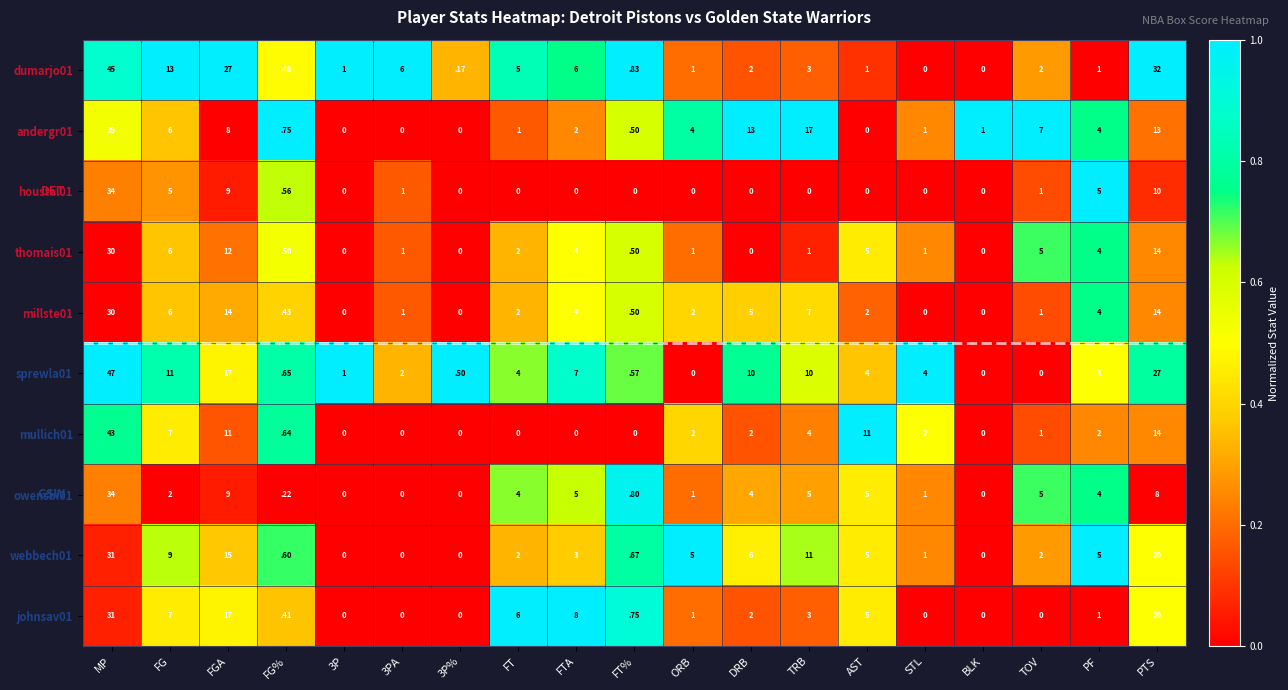

The value of webbech01 at FGA is 10.2. True or false?

False